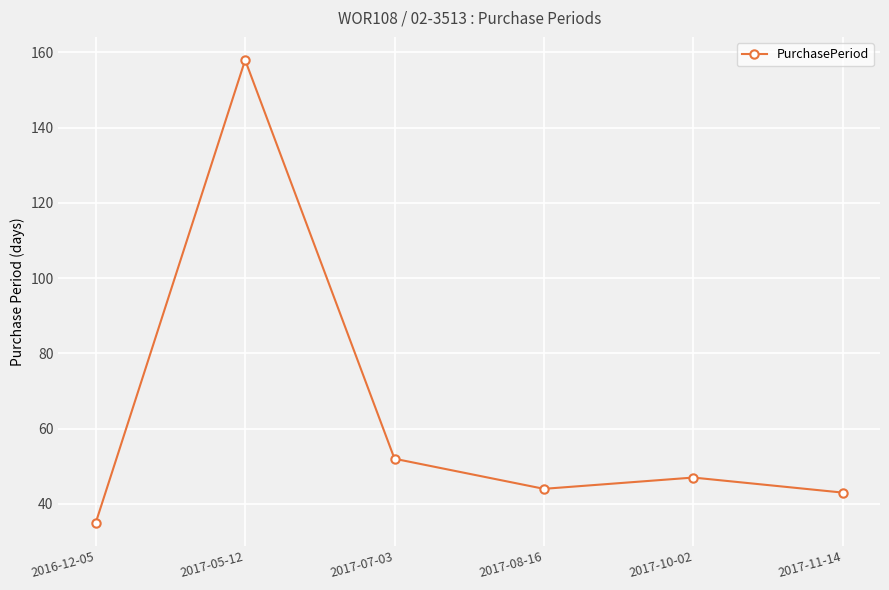

What is the change in value from 2017-10-02 to 2017-11-14?

-4